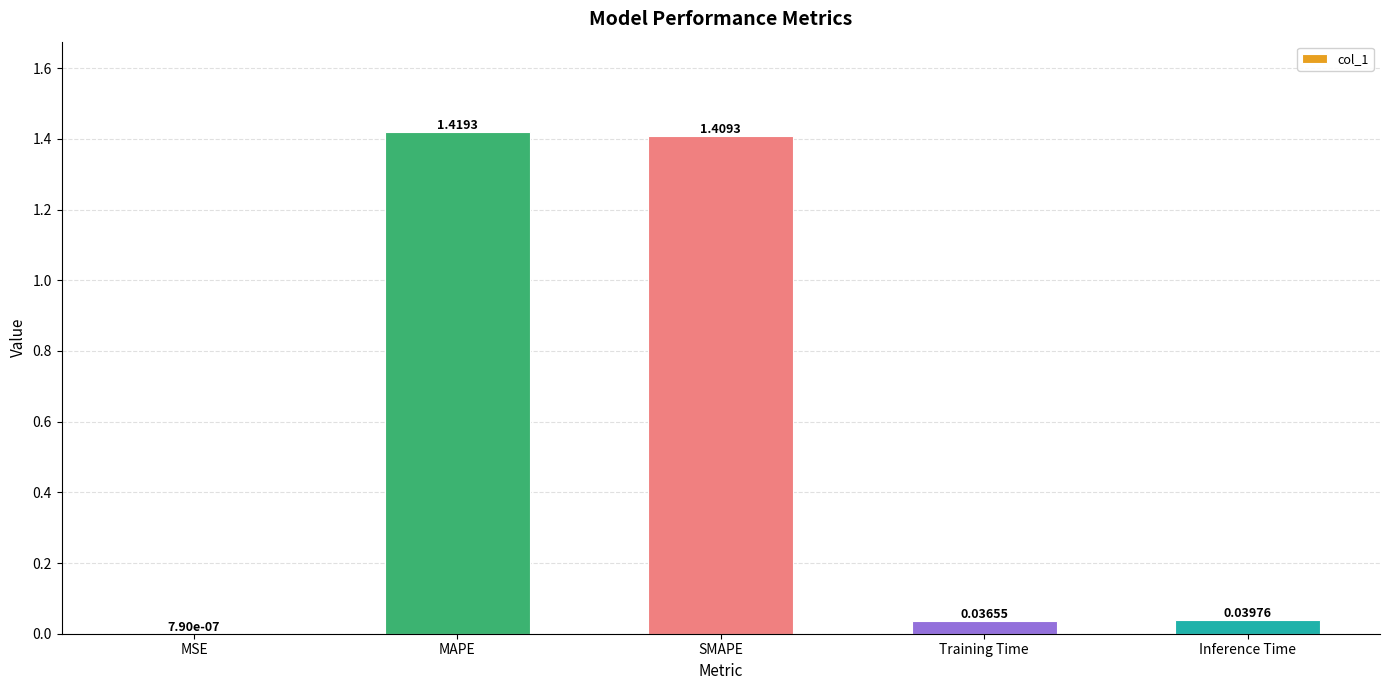

What is the sum of all values?

2.9